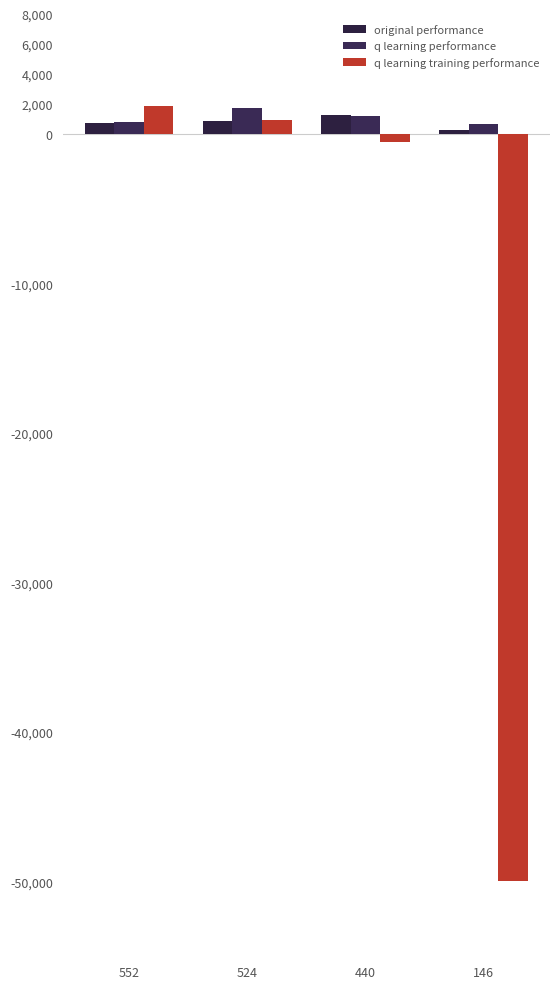

What is the difference between the q learning training performance values at 440 and 146?

49414.6